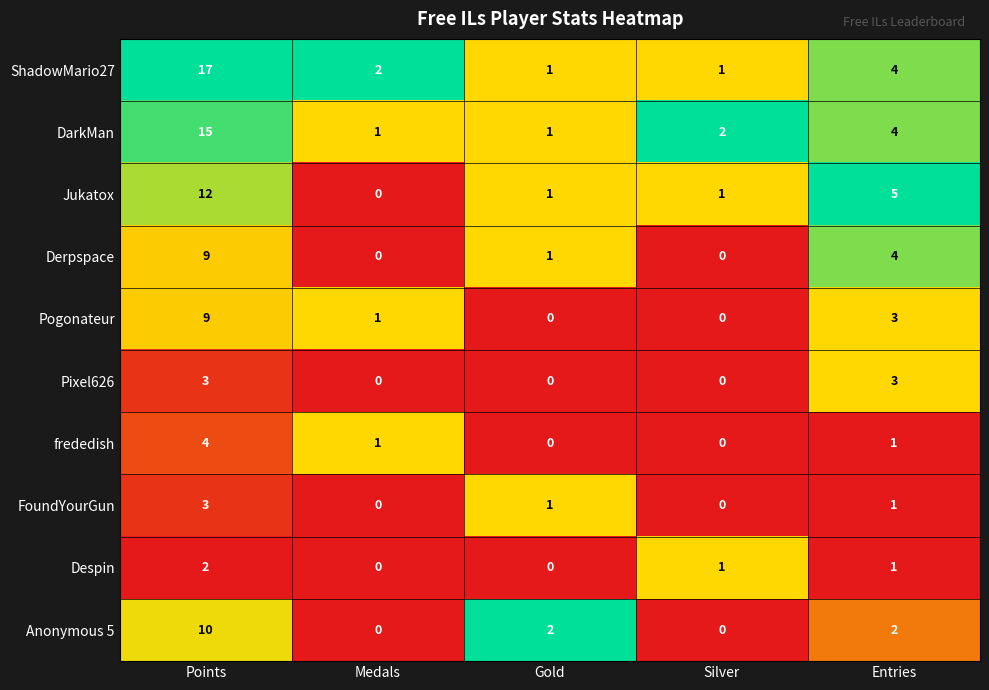

What is the difference between the second highest and second lowest values in the Jukatox series?

4